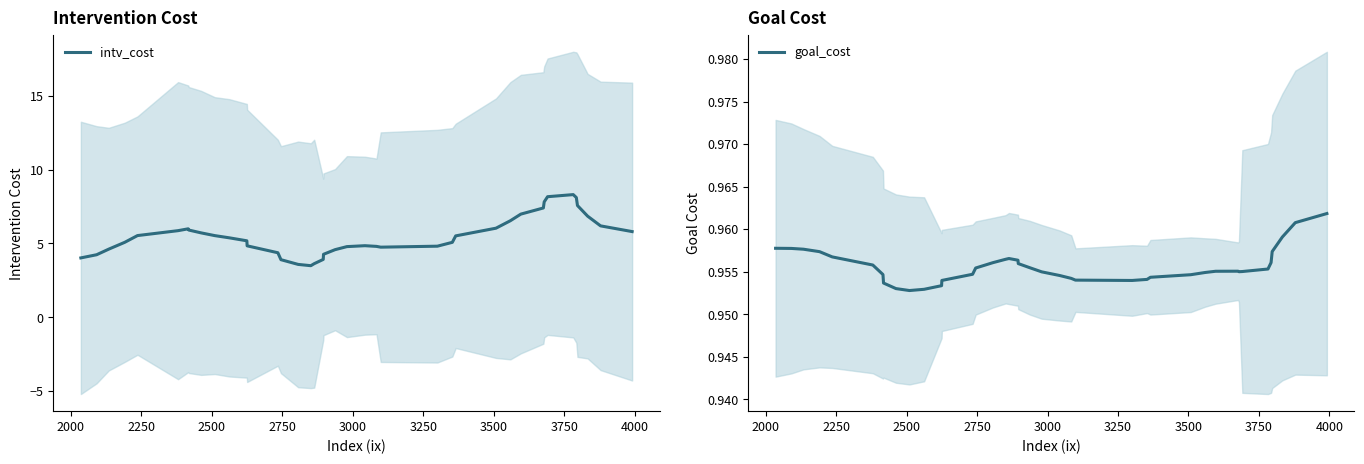

What is the minimum value for intv_cost?

3.5